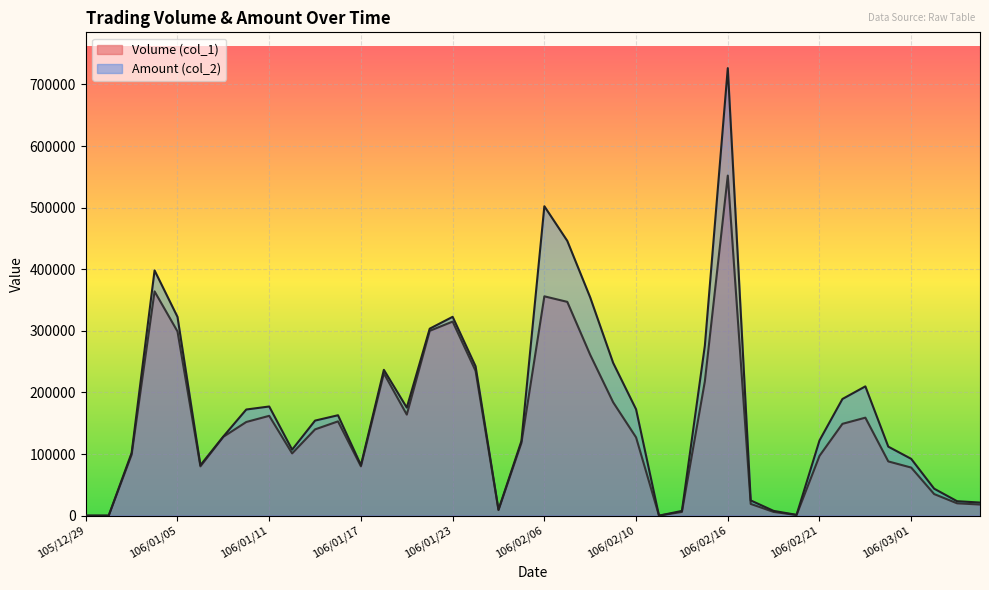

What is the average value of the Volume (col_1) series?

146275